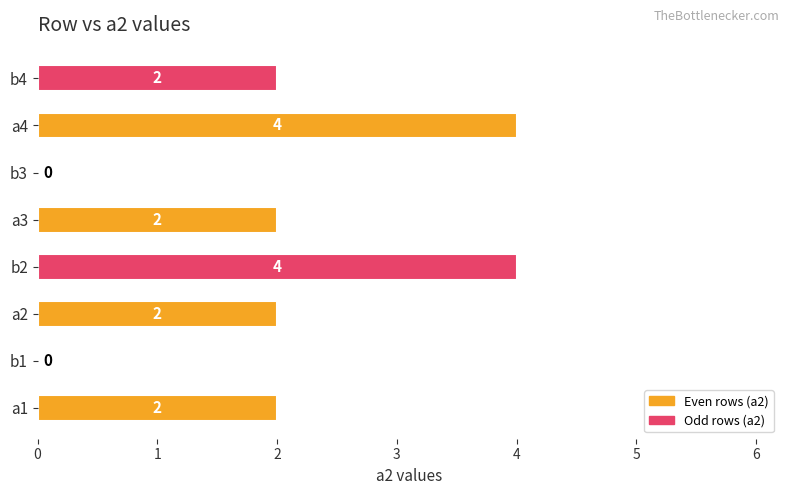

Are the bars horizontal?

Yes